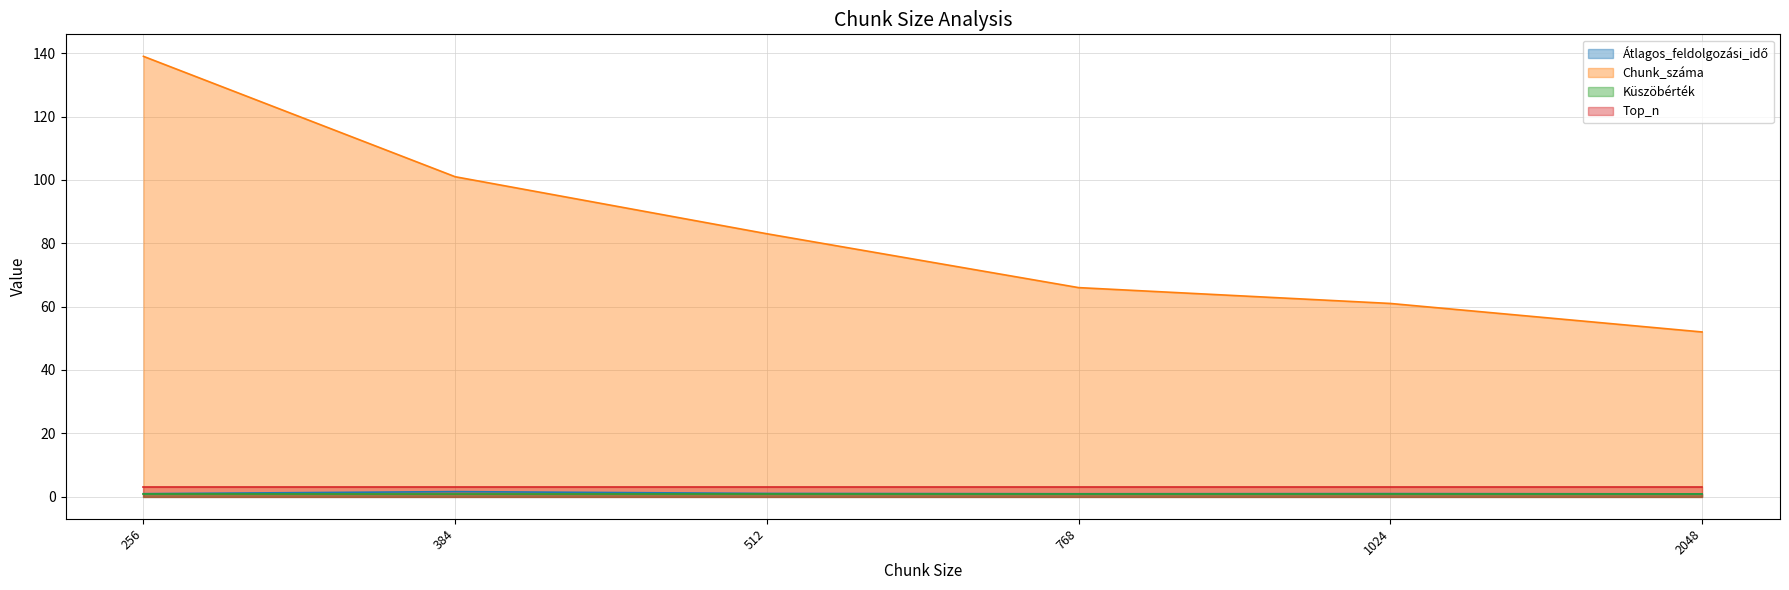

What is the smallest value displayed?

0.7